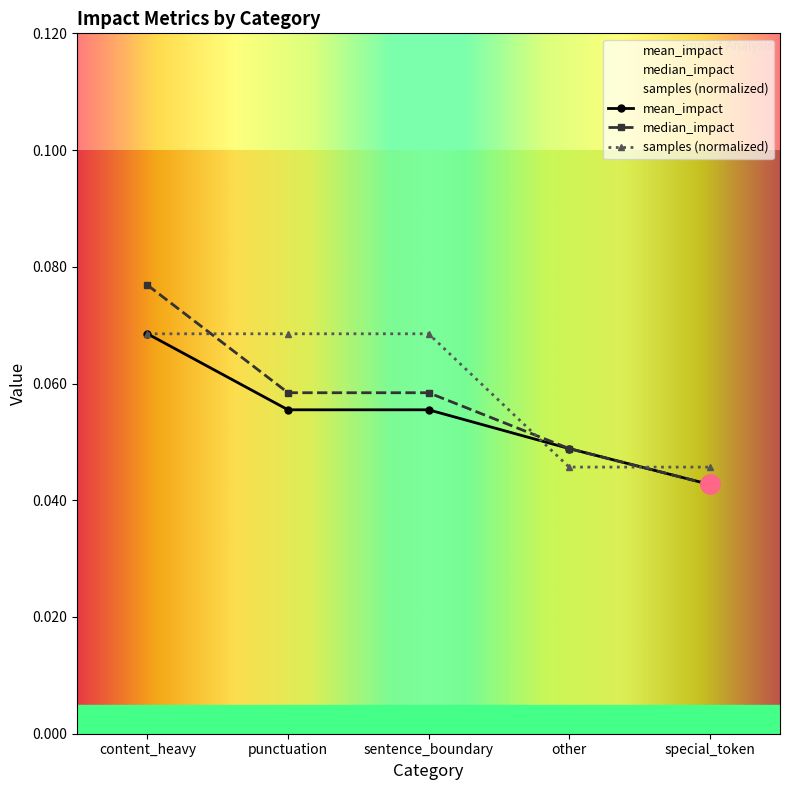

Rank the categories by median_impact value from lowest to highest.

special_token, other, punctuation, sentence_boundary, content_heavy